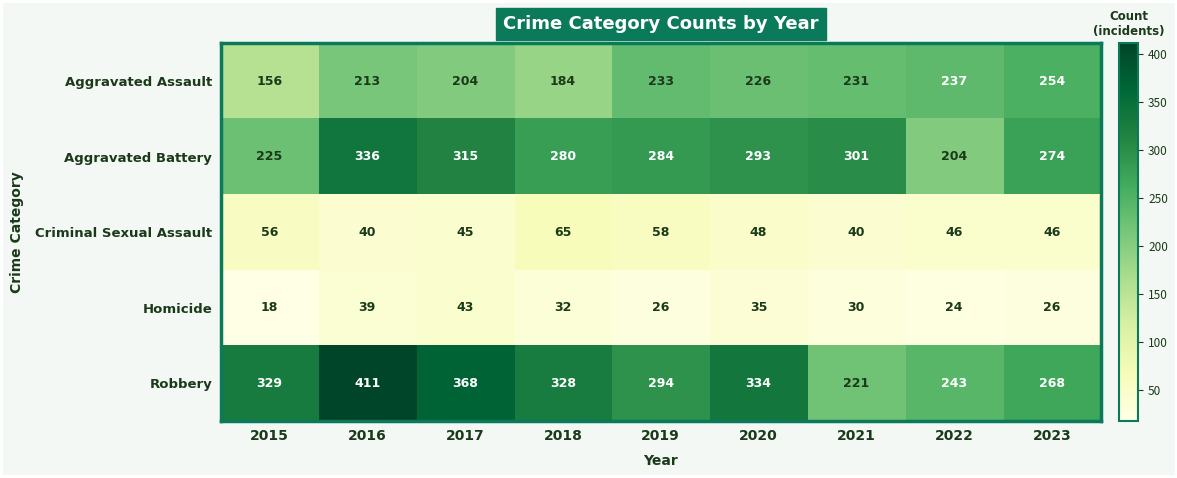

Which series has the largest total across all categories?

Robbery